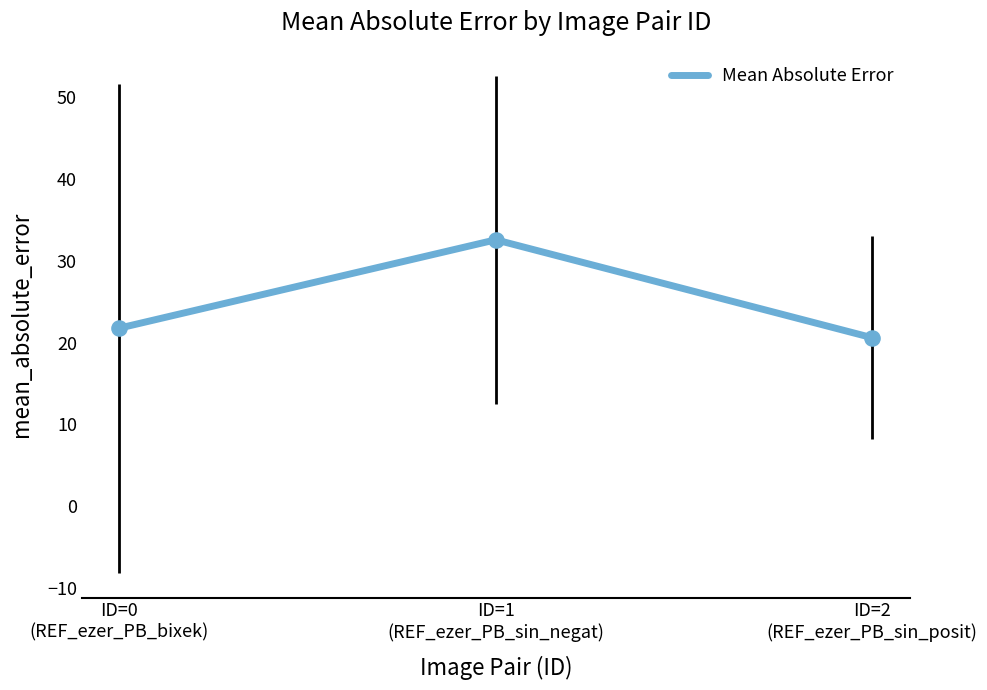

What is the change in value from ID=0
(REF_ezer_PB_bixek) to ID=1
(REF_ezer_PB_sin_negat)?

+10.8